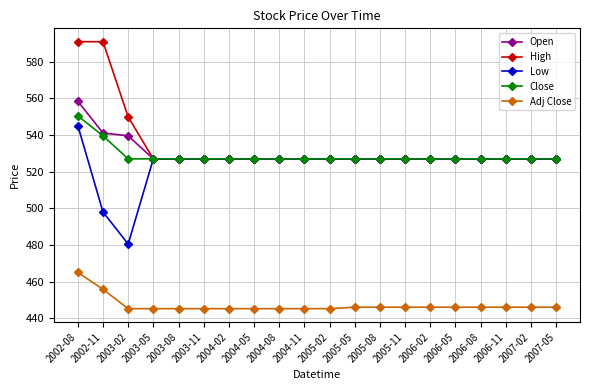

Where is Adj Close nearest to the value 455?

2002-11